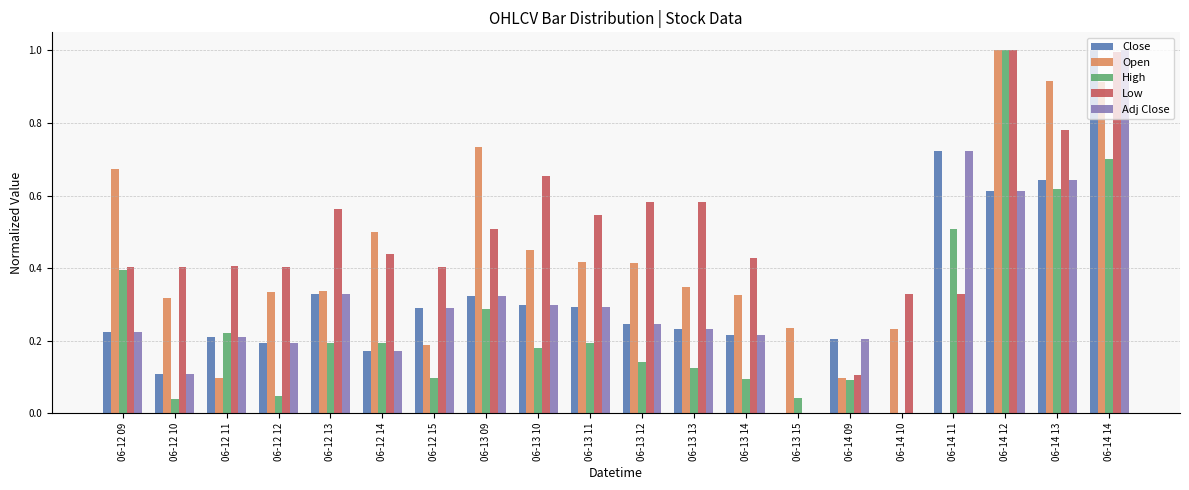

What is the sum of all Adj Close values?

6.3